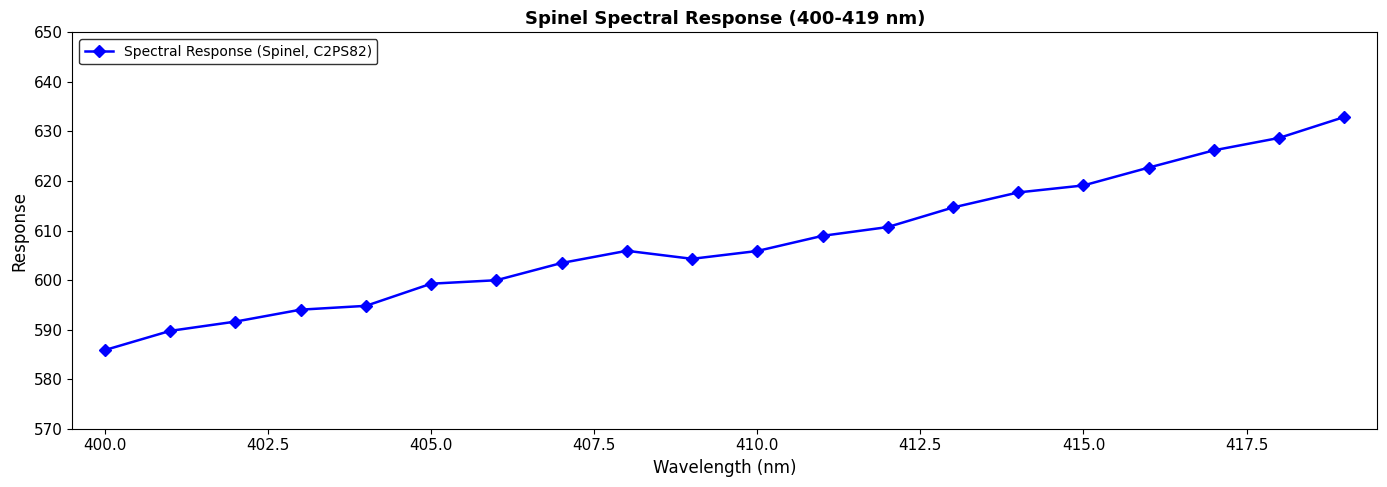

How many interior local valleys (lower than both neighbors) does the data have?

1